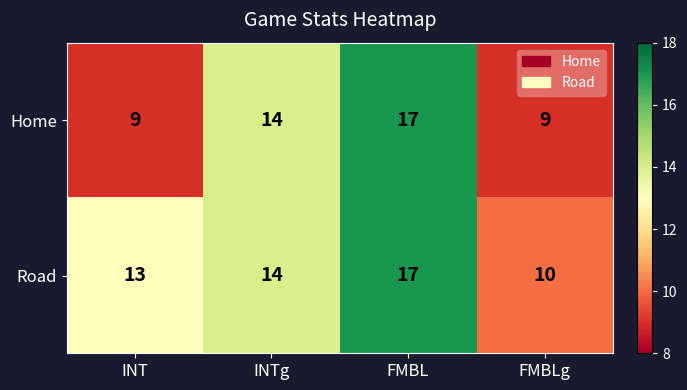

Is it true that Road equals 10 at FMBLg?

True